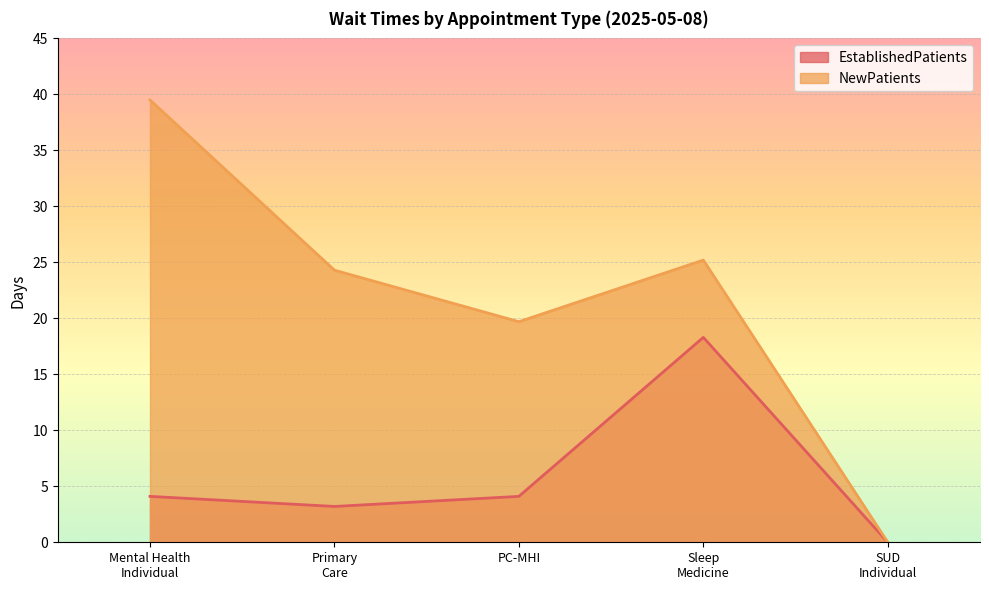

Where is the first local minimum for NewPatients?

PC-MHI